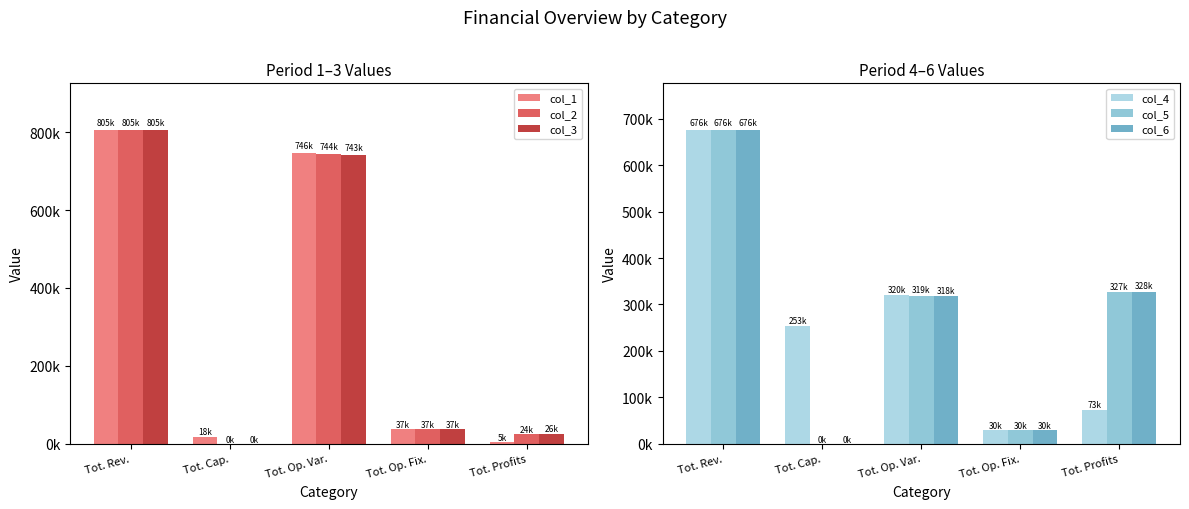

Which series has the largest total across all categories?

col_3